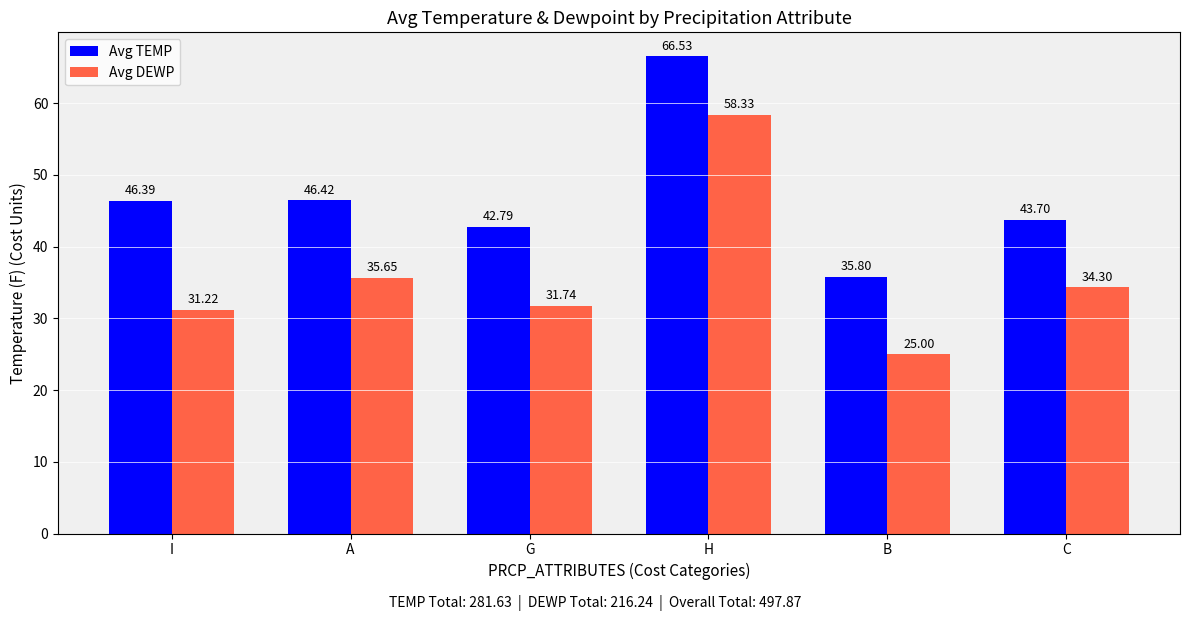

What is the difference between the Avg TEMP values at A and B?

10.6